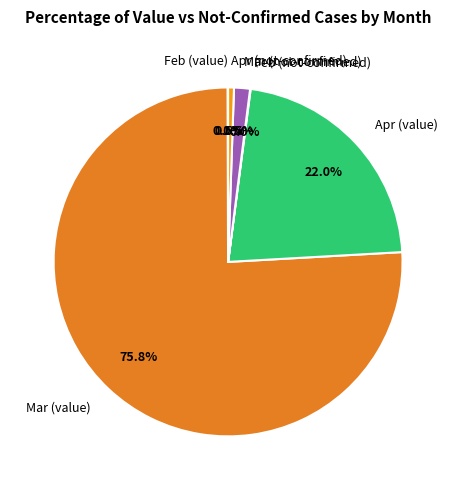

Is there a majority slice in this chart?

Yes